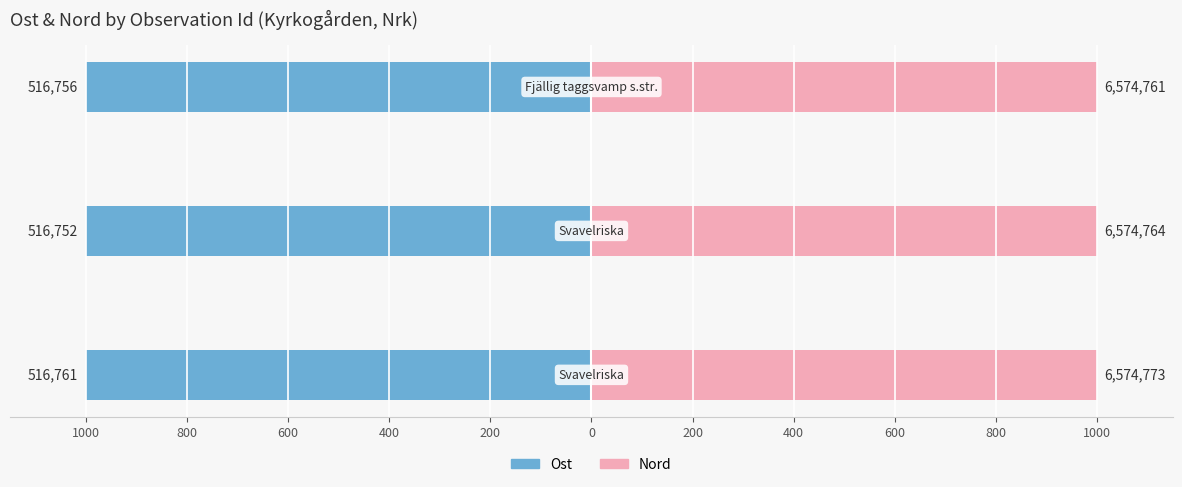

What is the average value of the Nord series?

1000.0